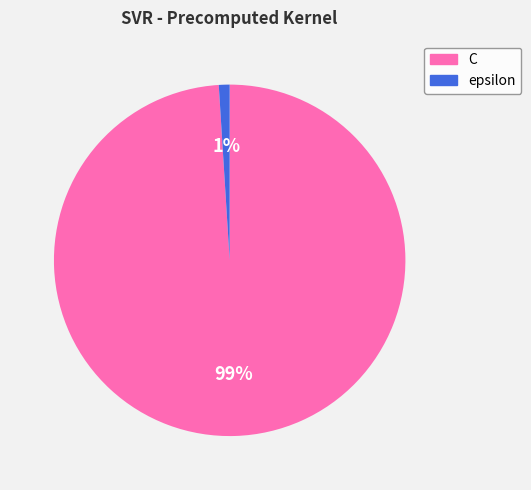

Between C and epsilon, which is larger?

C